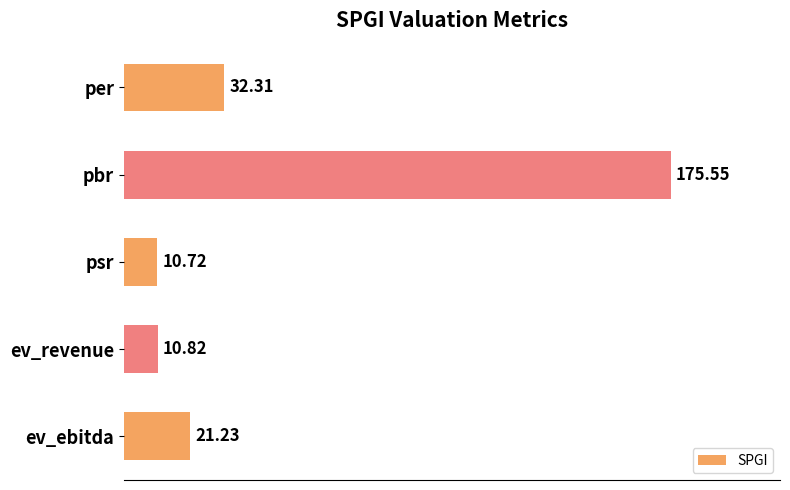

At which label is the value closest to 93?

per